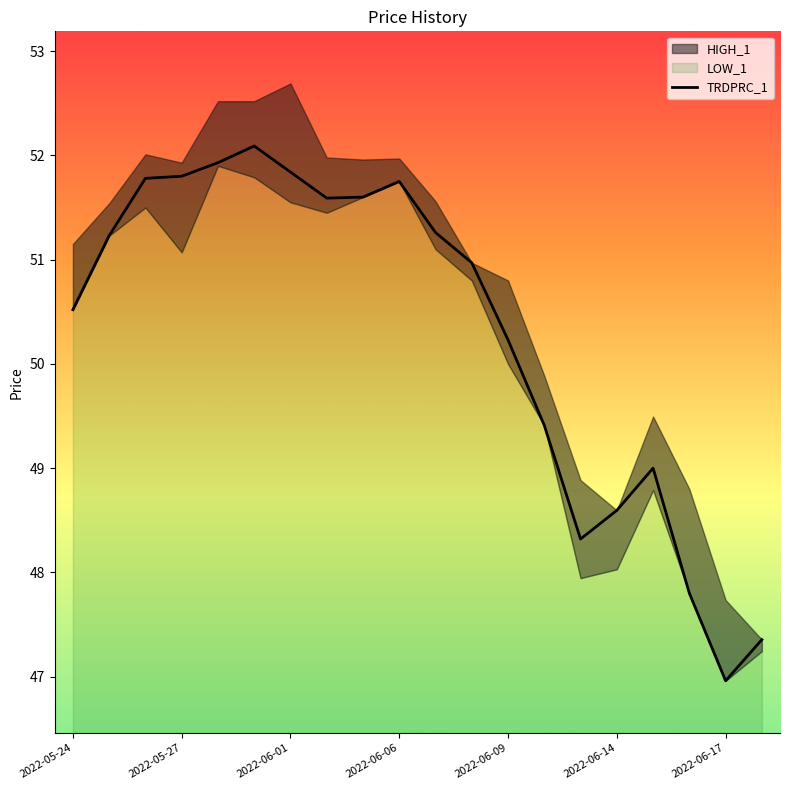

True or false: the data shows 49.4 at 13.

True